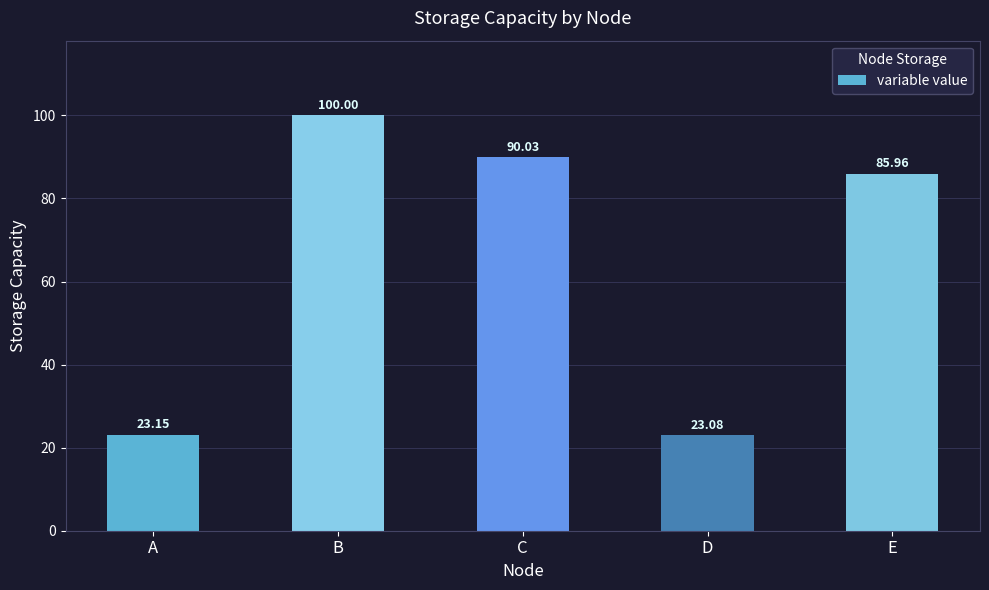

Which category has the lowest value across all series?

D